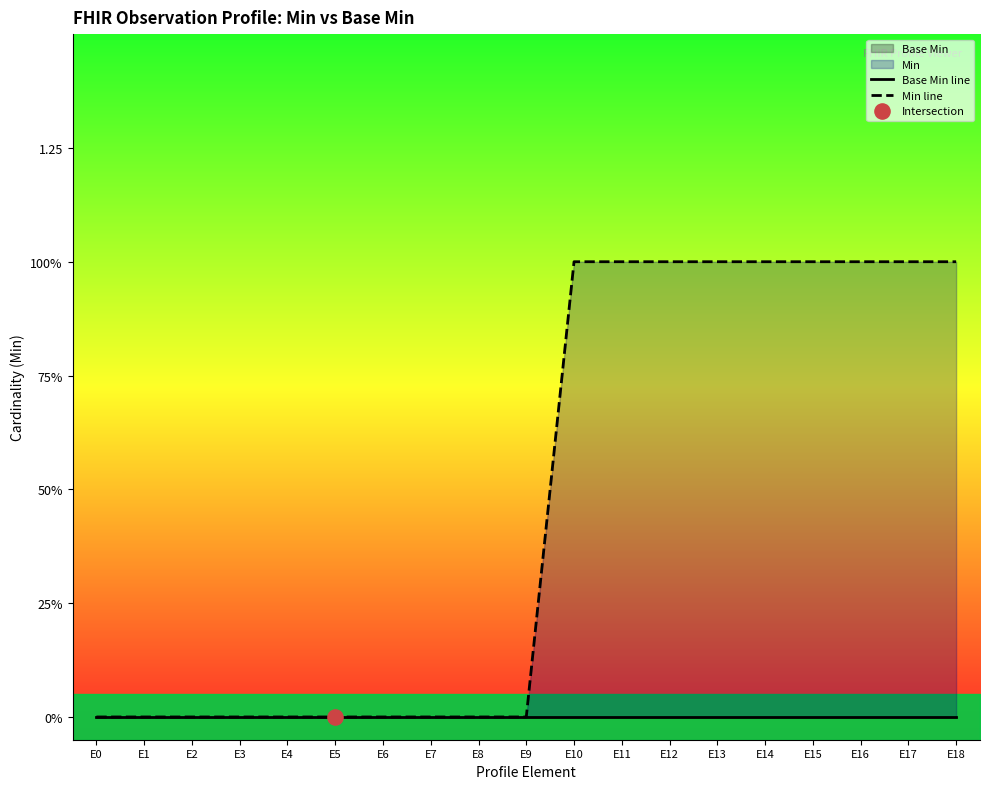

Which series has the largest Y range (max minus min)?

Min line